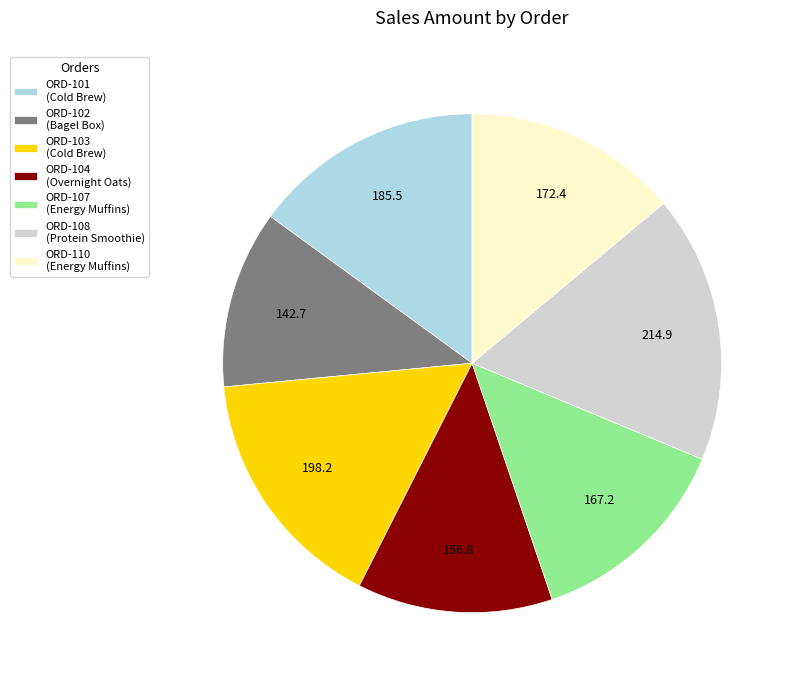

True or false: ORD-103 accounts for 23% of the total.

False